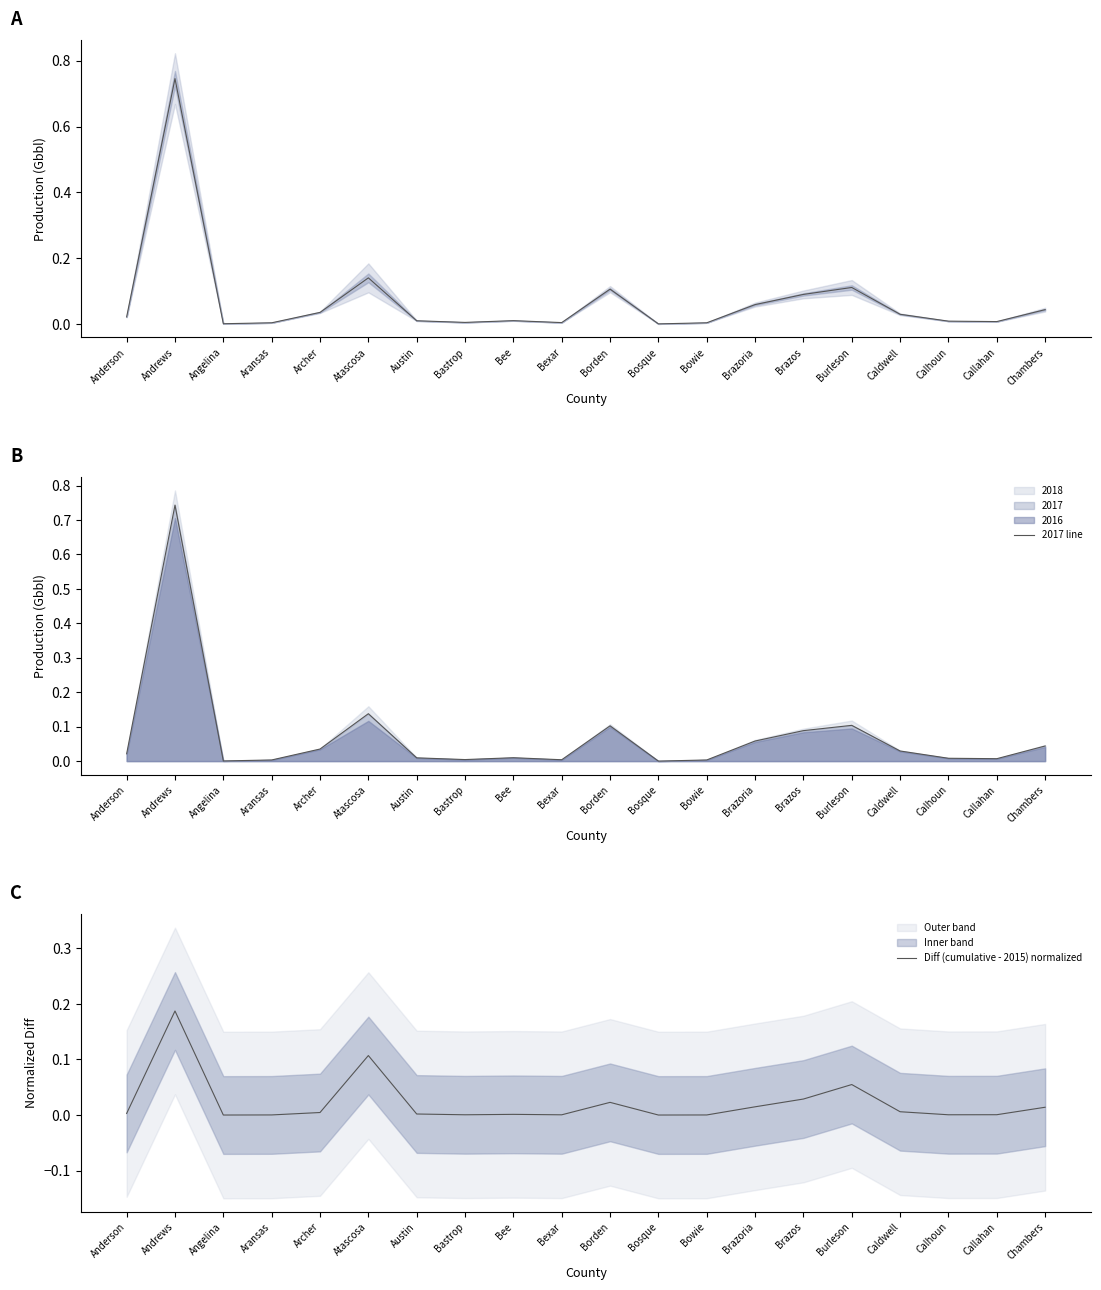

True or false: Midpoint has a value of 0.7 at Andrews.

True